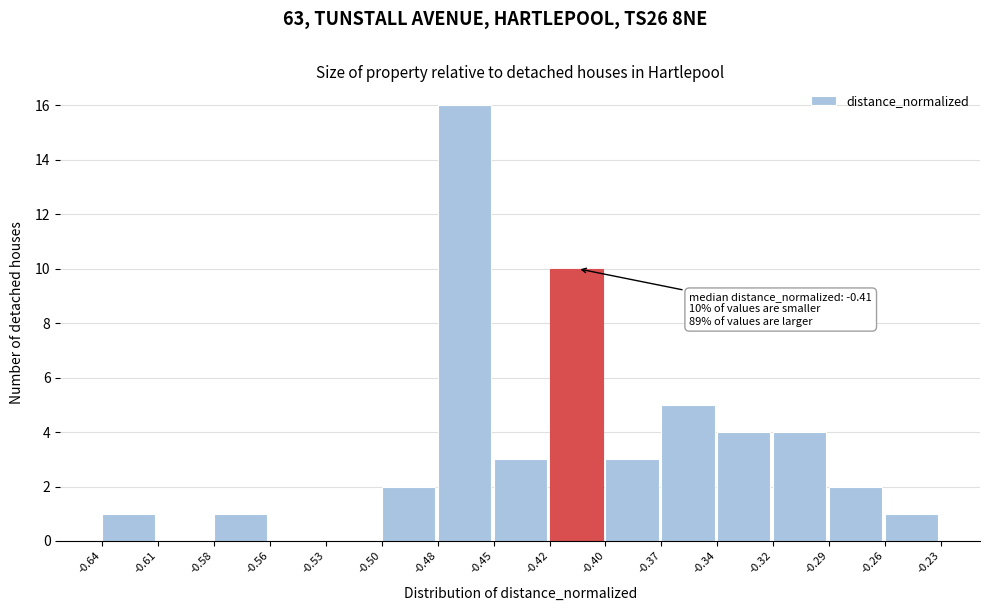

Reading left to right, transcribe all the data shown in this chart.

-0.64=1	-0.61=0	-0.58=1	-0.56=0	-0.53=0	-0.50=2	-0.48=16	-0.45=3	-0.42=10	-0.40=3	-0.37=5	-0.34=4	-0.32=4	-0.29=2	-0.26=1